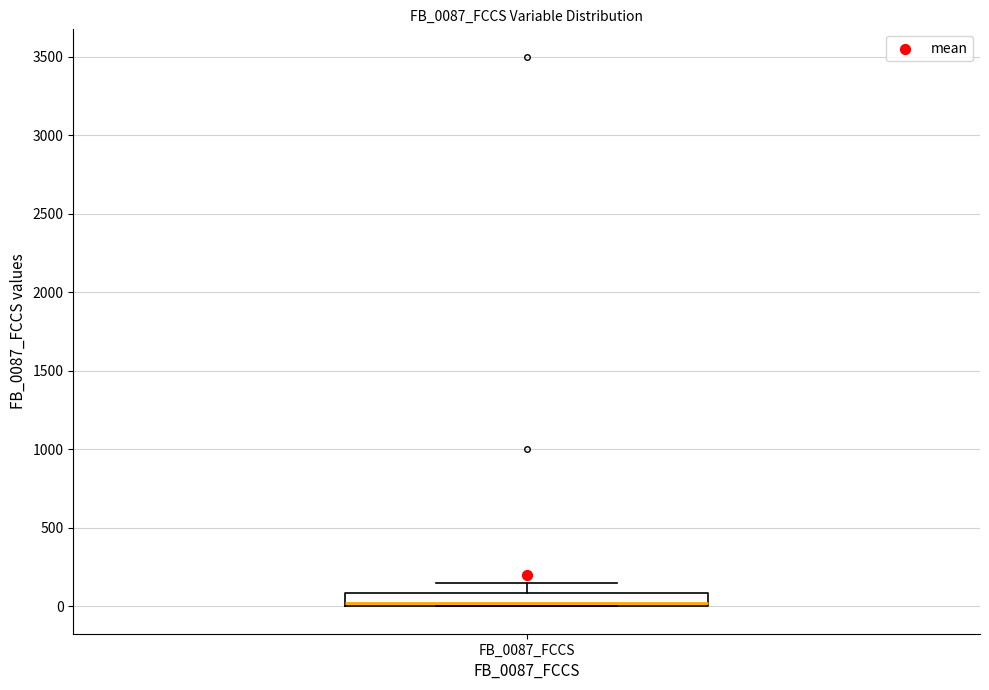

Where is the upper edge of the box for FB_0087_FCCS on the y-axis? The values are not printed on the chart, so give them approximately, as read against the axis.

100